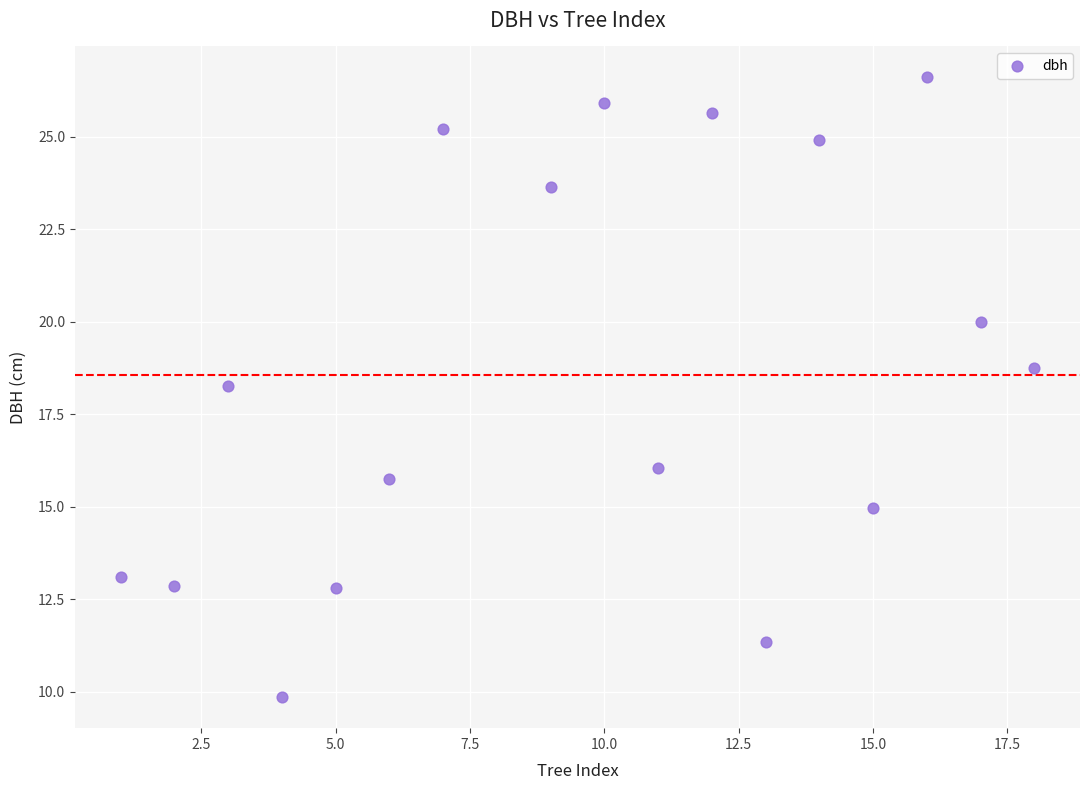

What is the range of X values (max minus min)?

17.0